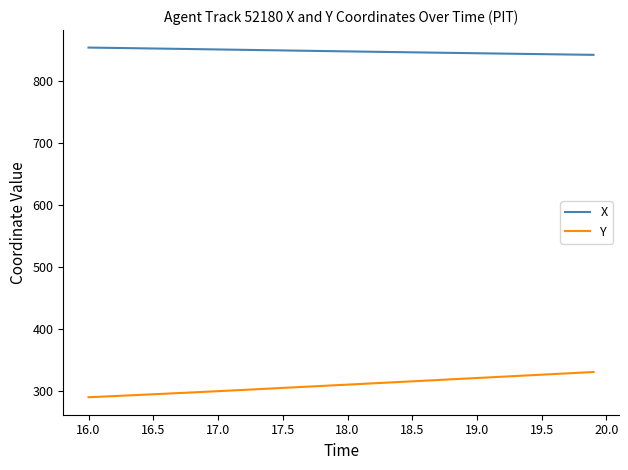

What is the smallest value displayed?

290.4